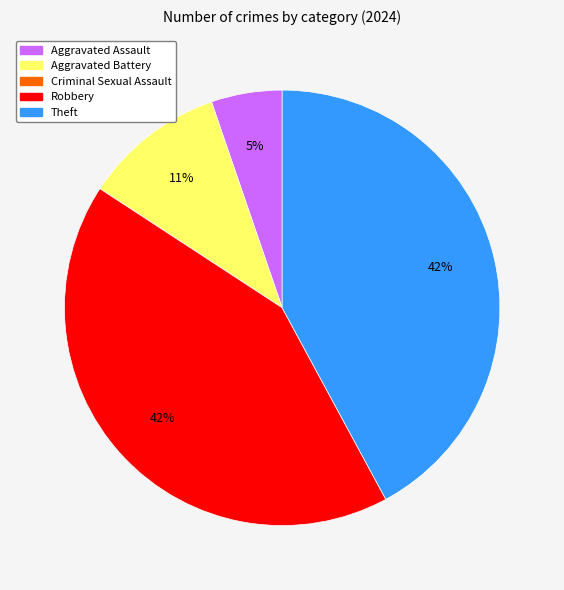

True or false: Robbery accounts for 49% of the total.

False